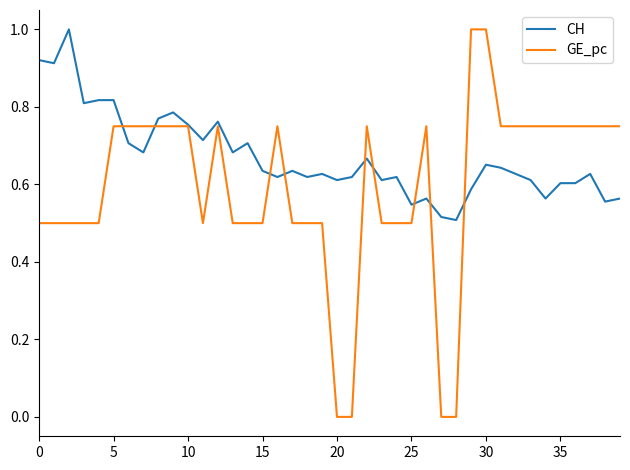

Rank the series by their average value, from highest to lowest.

CH, GE_pc